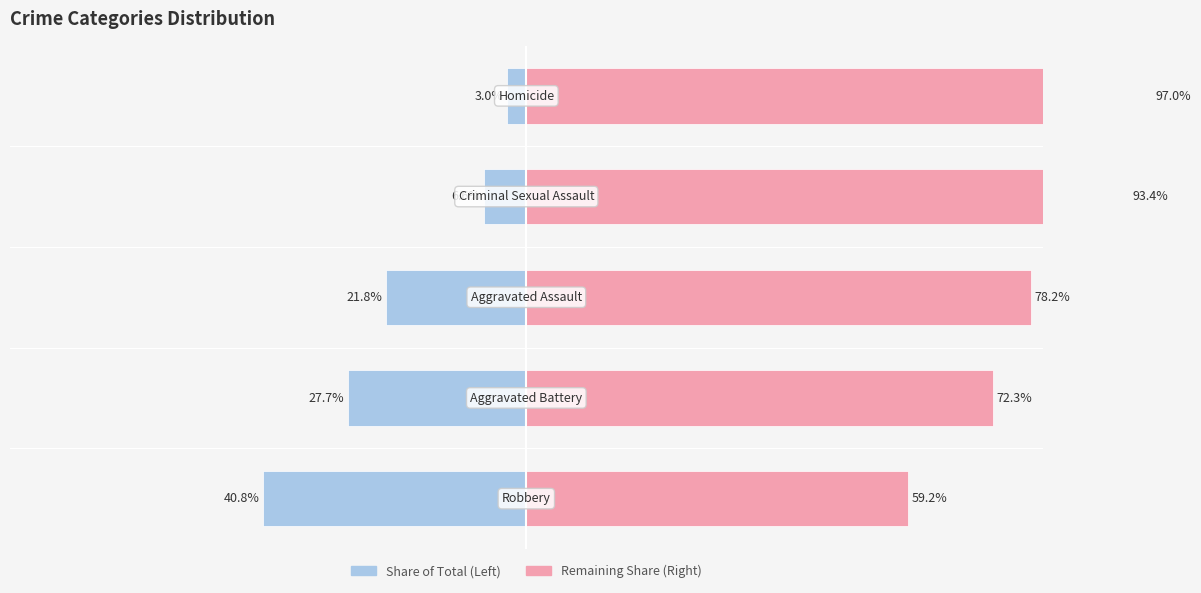

What is the value of the Left Group bar at the 5th from the left?

-3.0